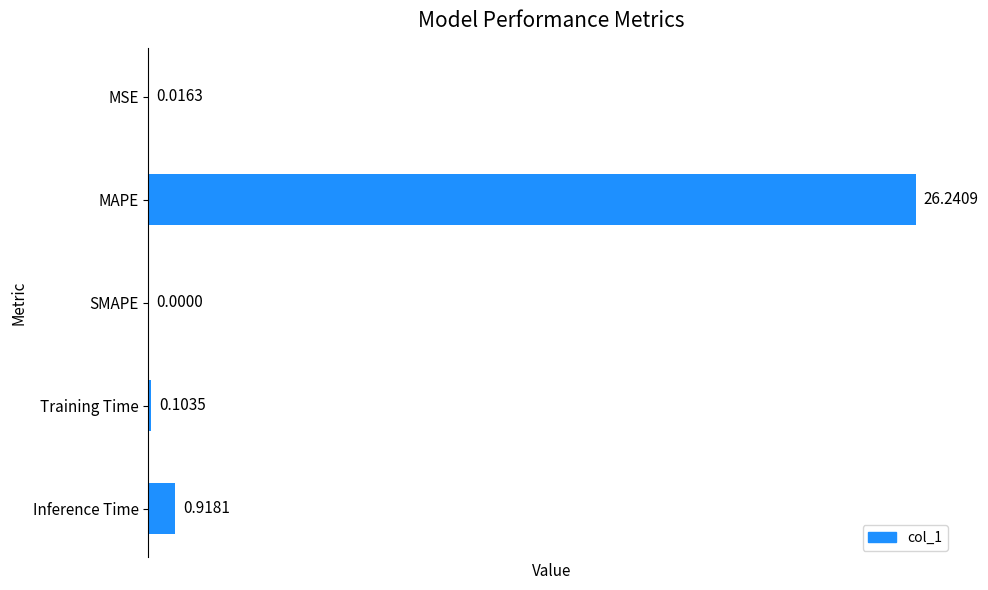

At which category does the chart reach its peak across all series?

MAPE